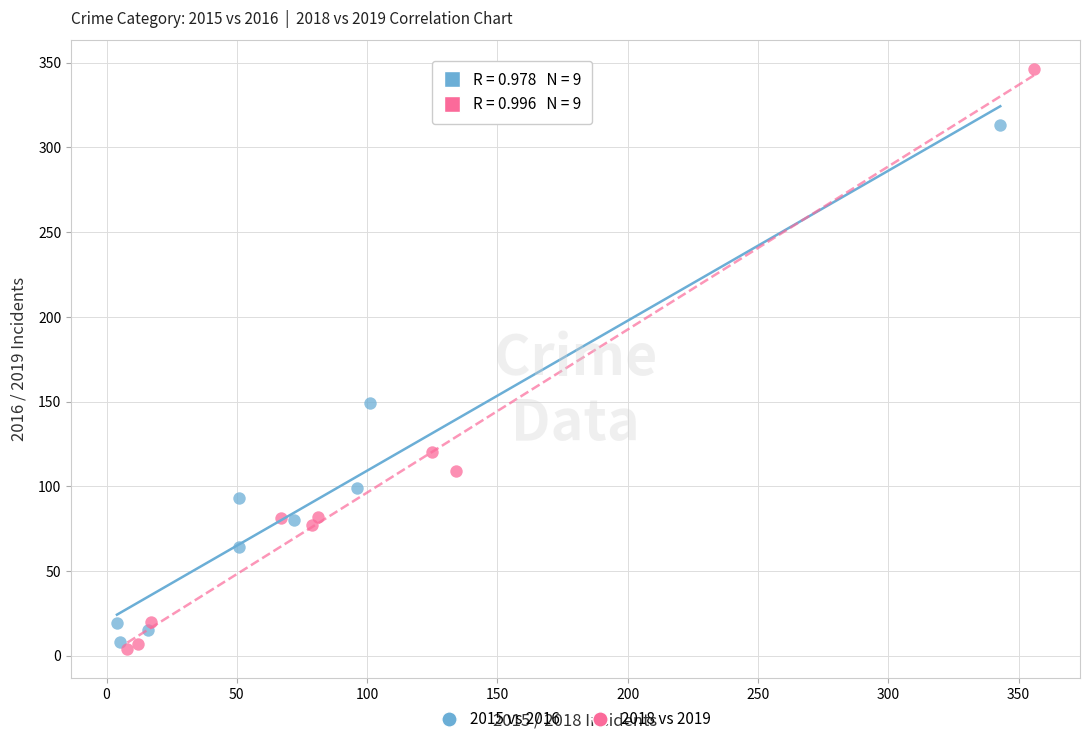

Which series contains the lowest Y value?

2018 vs 2019